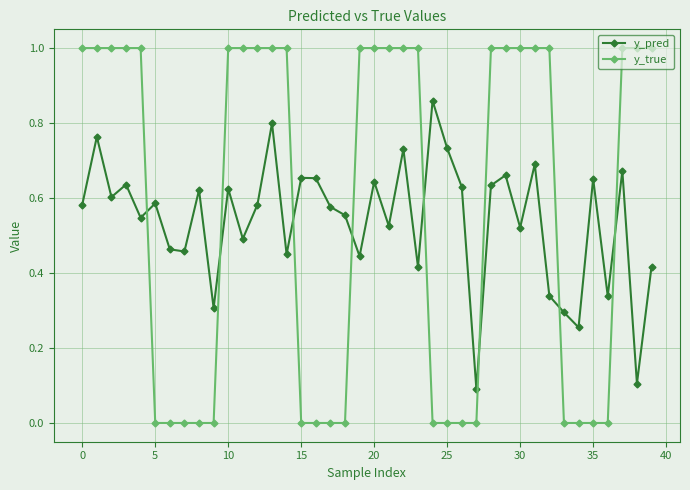

What is the minimum value for y_pred?

0.1